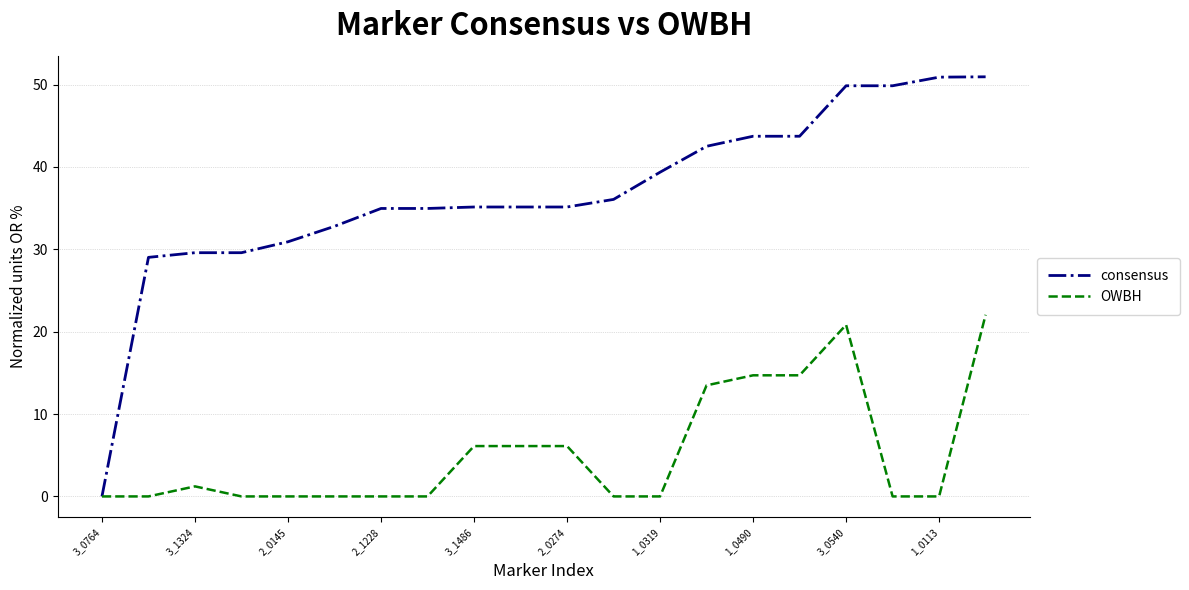

Which series has the widest spread of values?

consensus